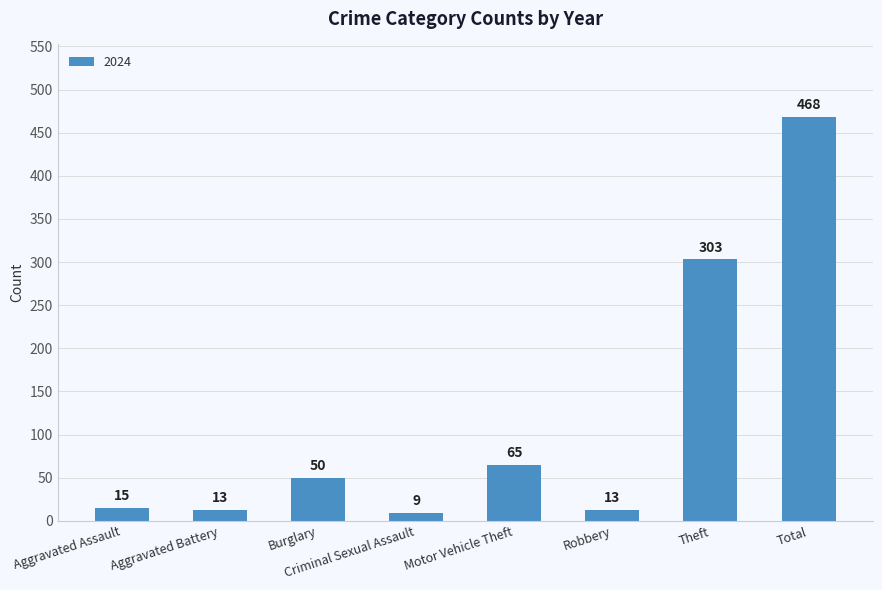

The value at Motor Vehicle Theft is 95. True or false?

False